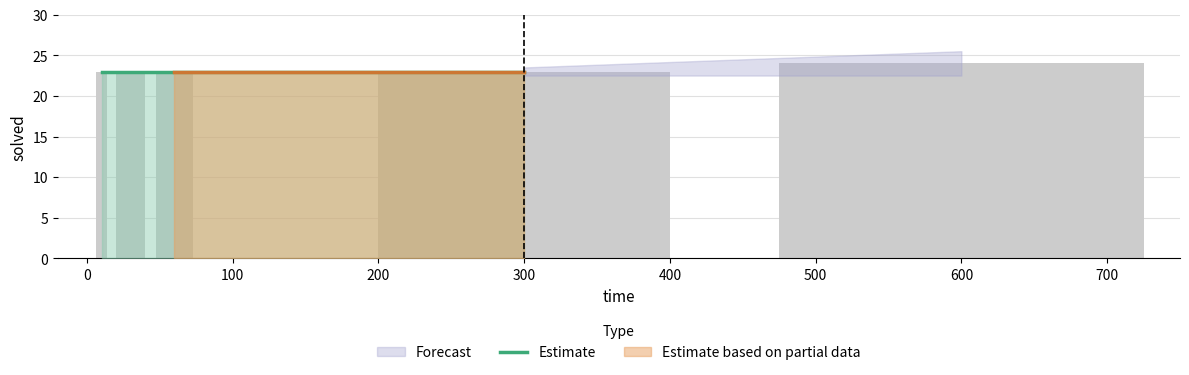

Read the value at 300.

23